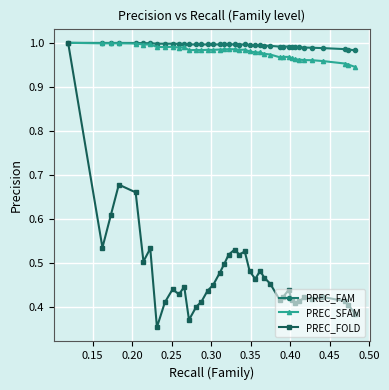

True or false: PREC_FOLD has more than 2 points higher than both neighbors.

True